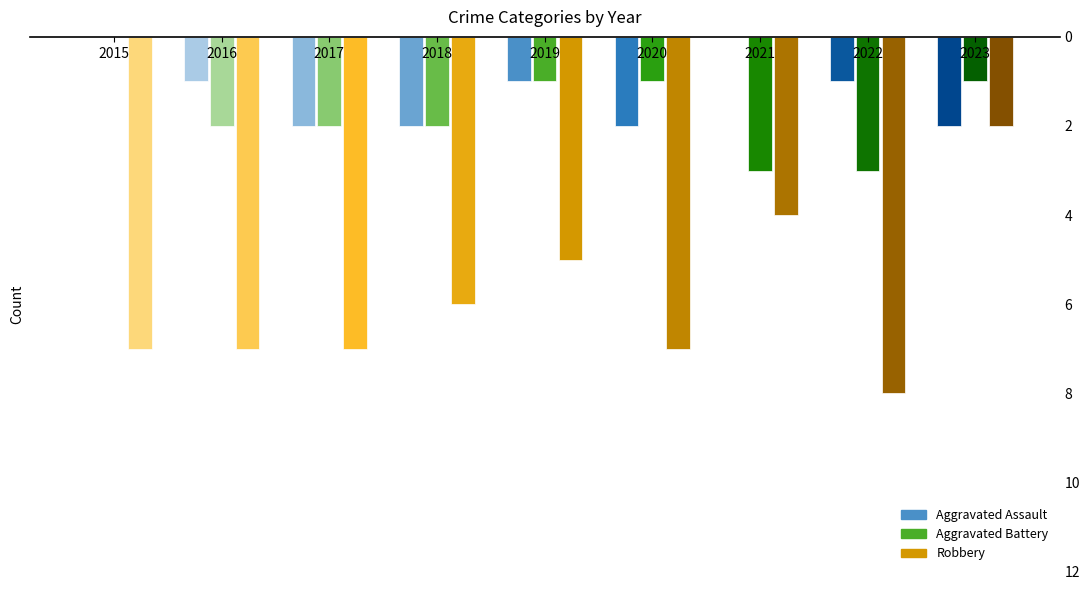

How many Aggravated Assault values are between 1 and 2?

7